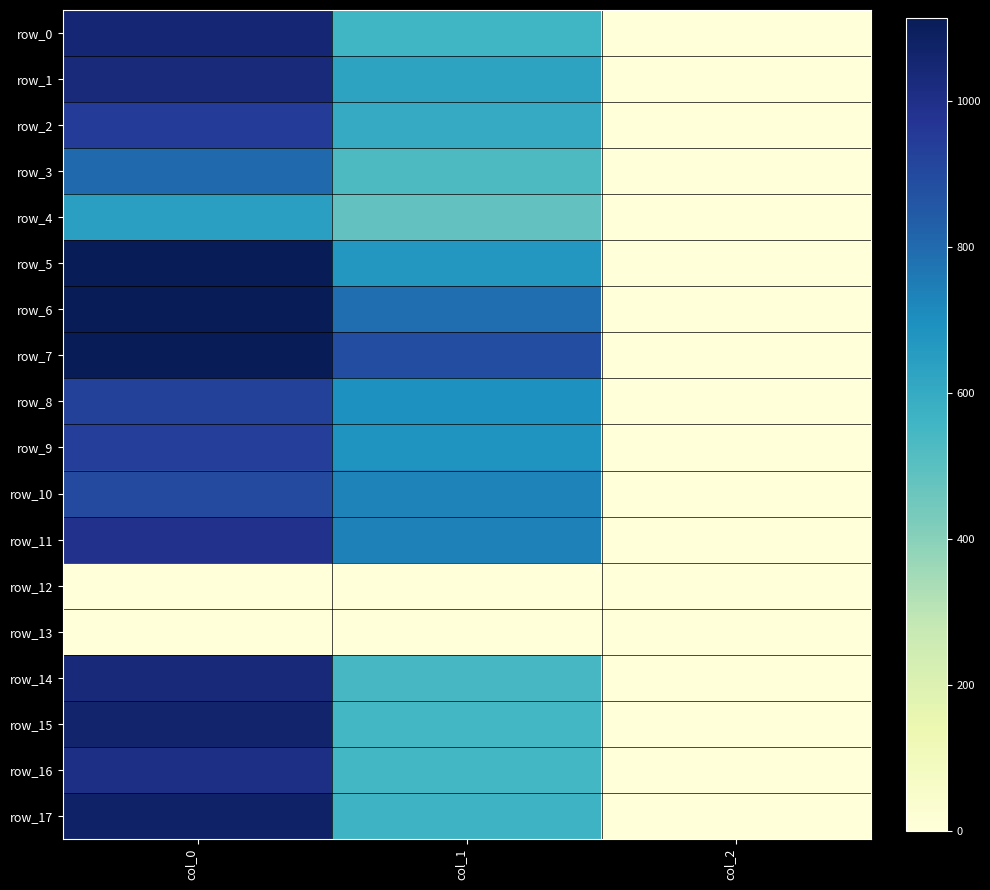

How many series are shown in this chart?

18